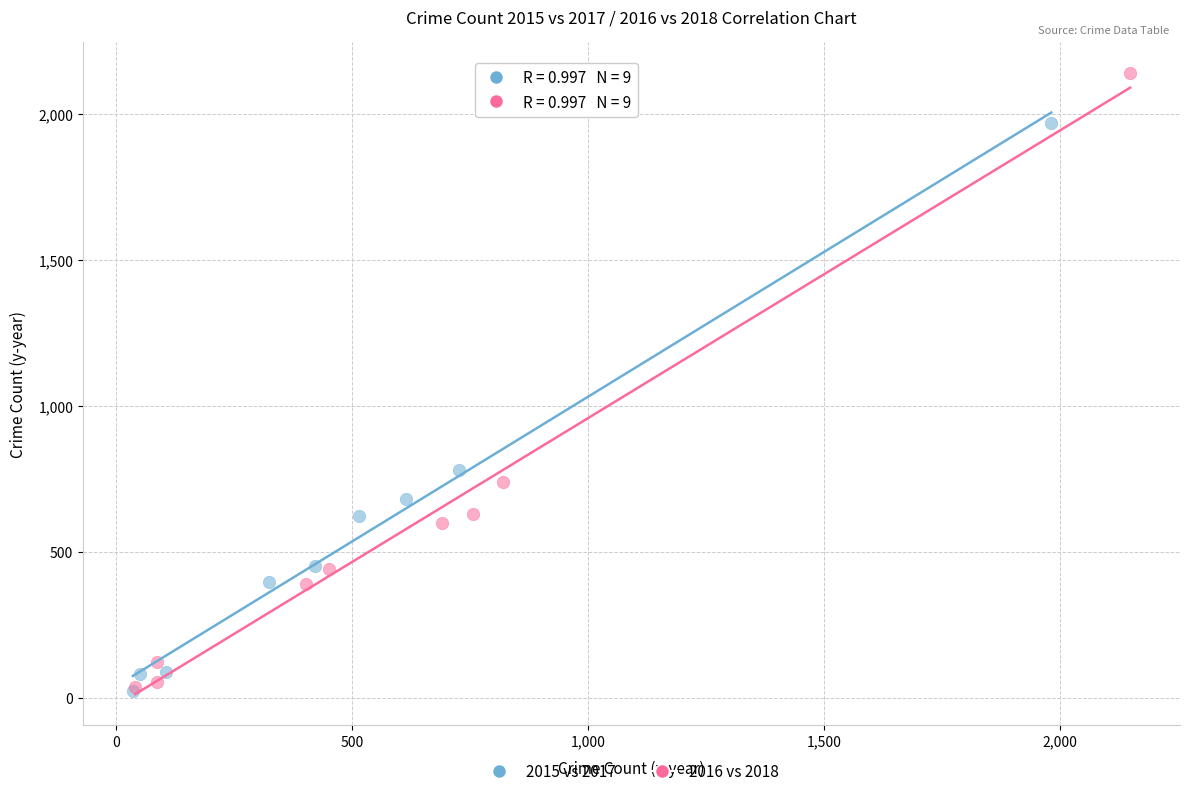

Which series has the widest spread of Y values?

2016 vs 2018